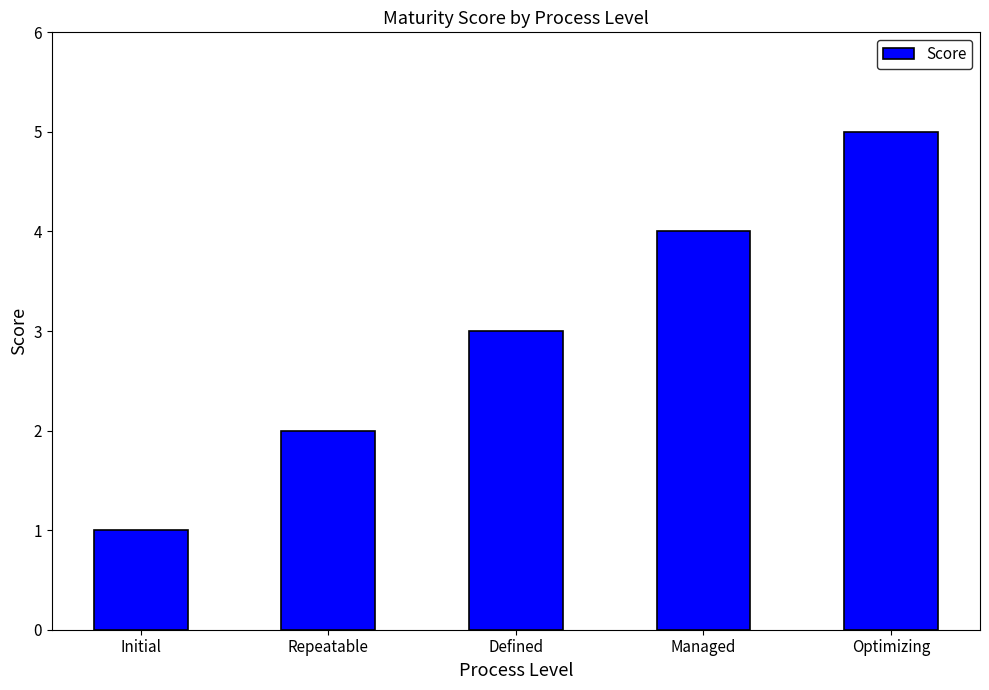

Which category has the lowest value across all series?

Initial